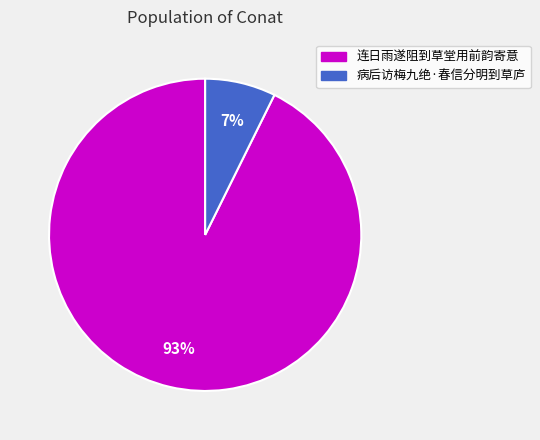

Count the number of slices in the pie.

2